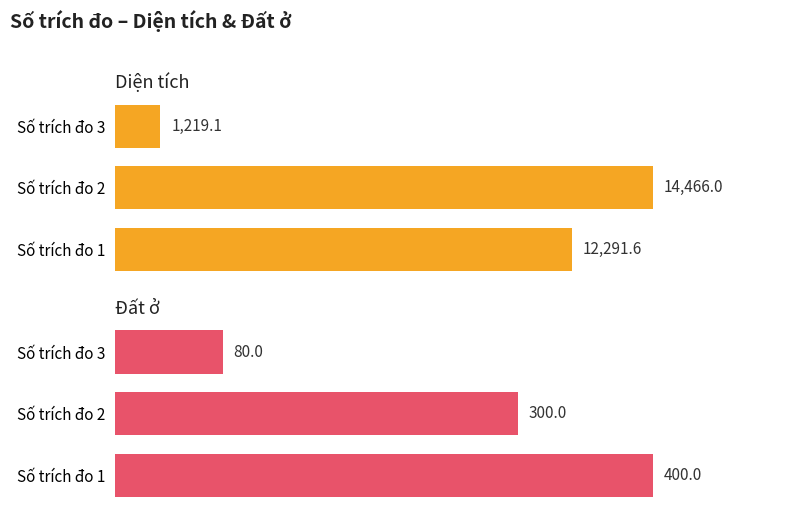

What is the difference between the maximum and minimum values in the Diện tích series?

13246.9